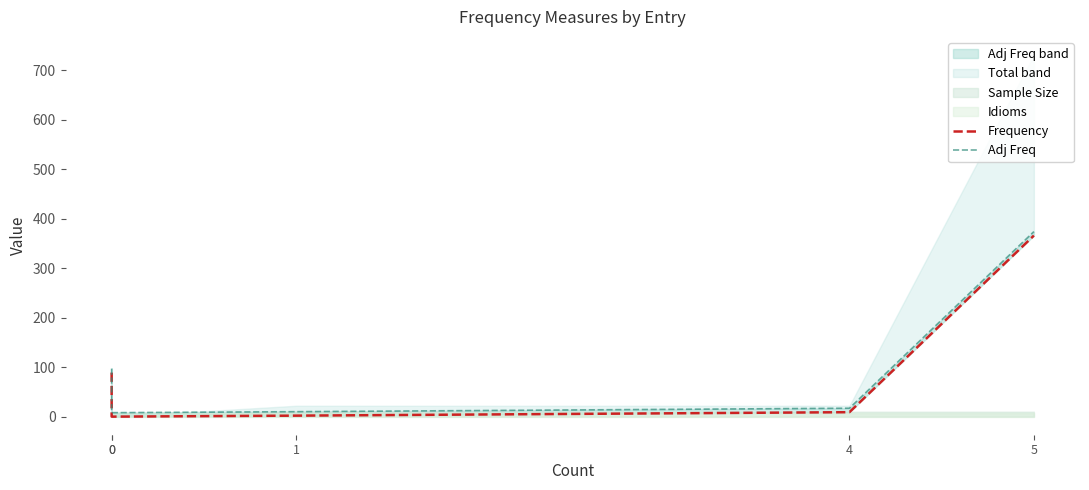

What is the average value of the Adj Freq series?

101